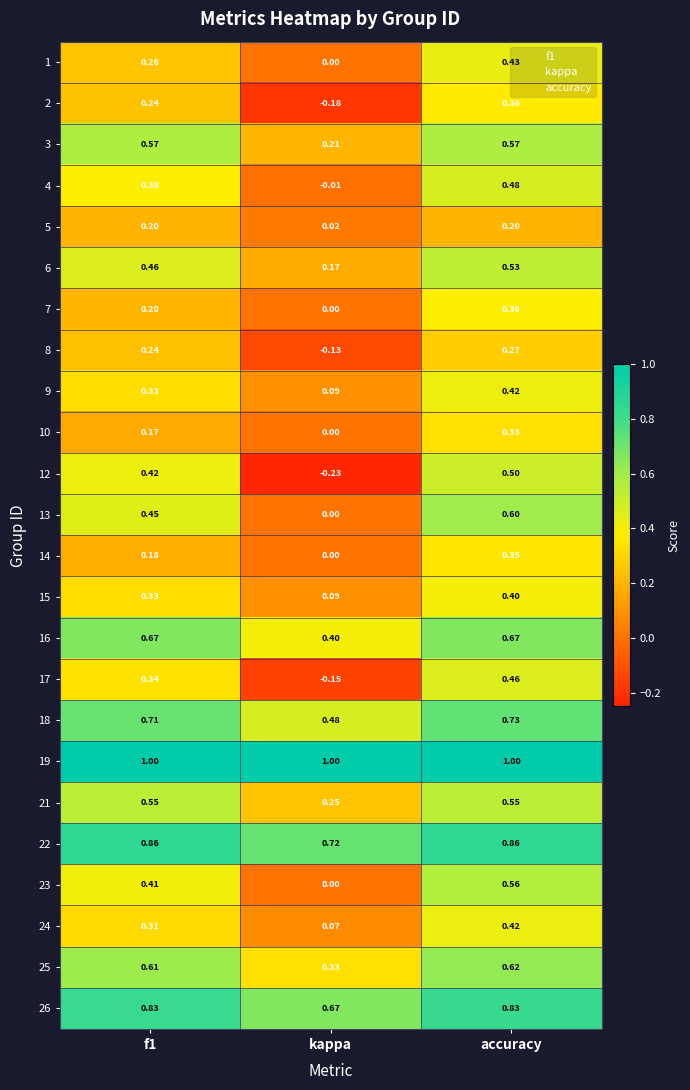

At which label is 25 closest to 0?

kappa